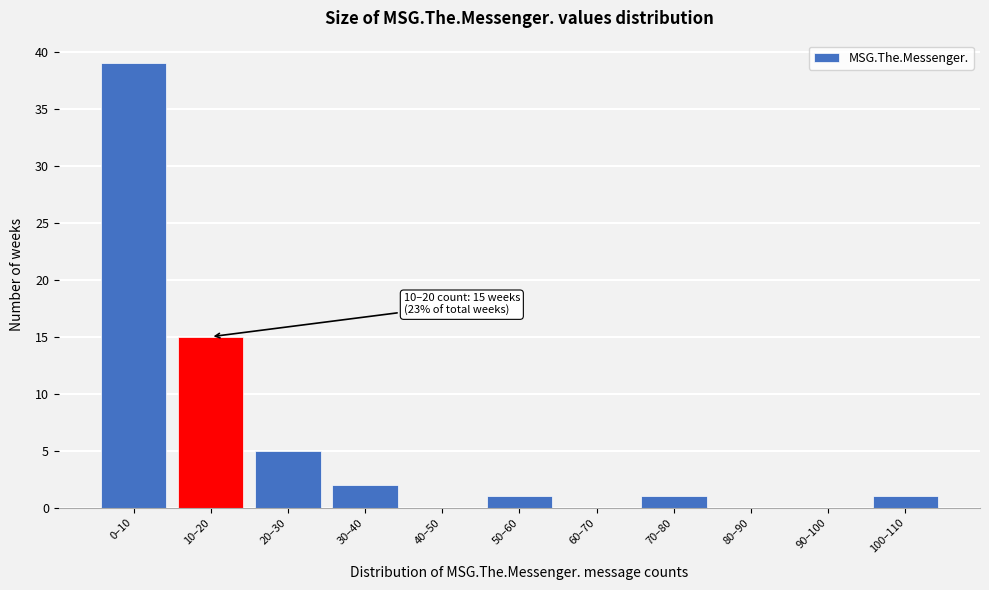

Reading left to right, transcribe all the data shown in this chart.

0–10=39	10–20=15	20–30=5	30–40=2	40–50=0	50–60=1	60–70=0	70–80=1	80–90=0	90–100=0	100–110=1